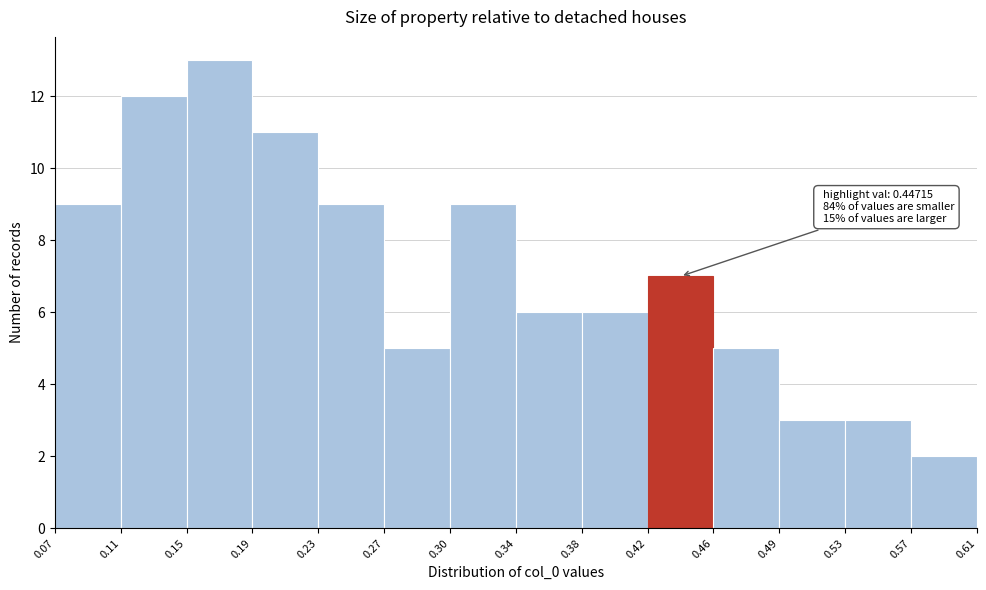

Which range on the x-axis has the tallest bar?

0.15 to 0.19